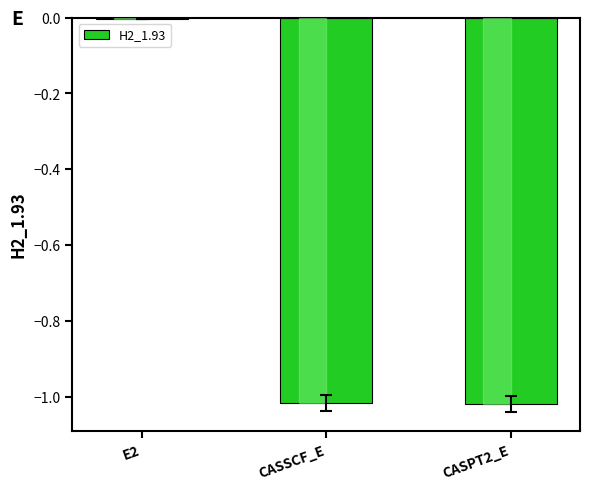

The chart shows a value of -0.6 at CASSCF_E. True or false?

False